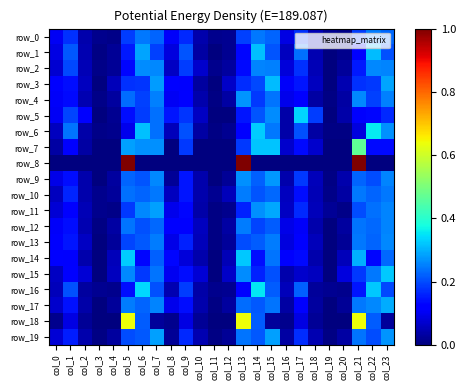

Is the value of row_6 at col_8 greater than the value of row_9 at col_7?

No